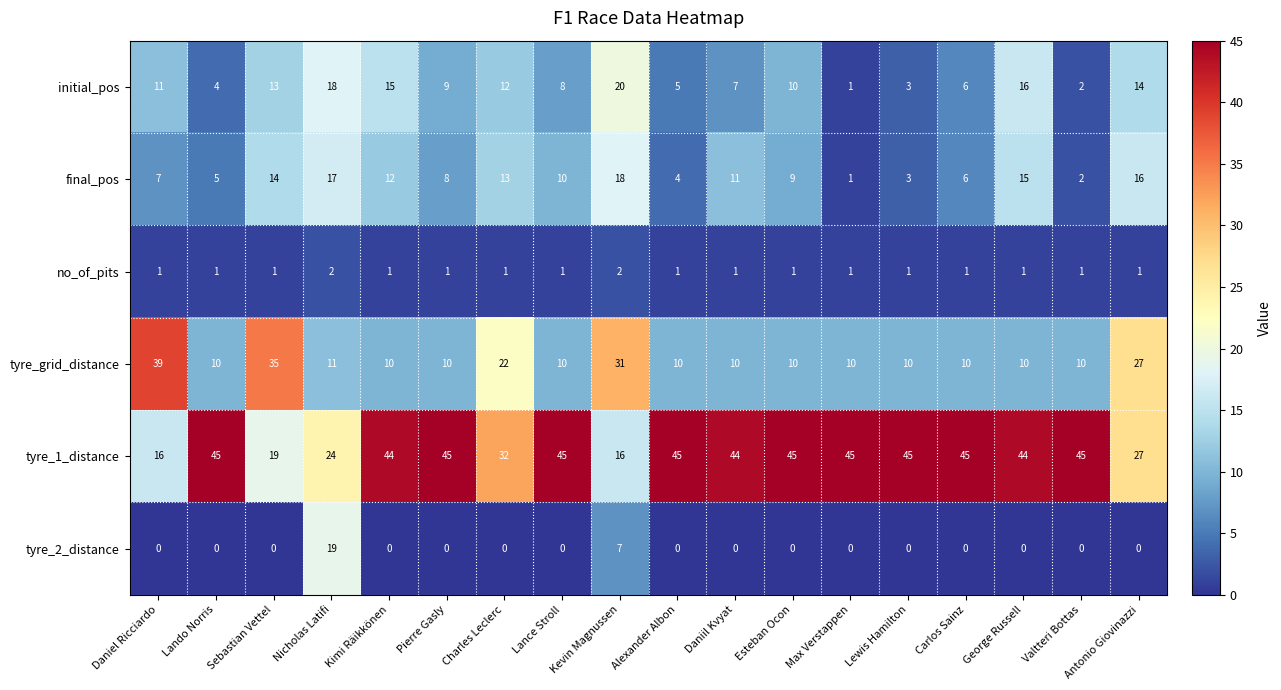

Is the value of tyre_grid_distance at Lance Stroll greater than the value of no_of_pits at Antonio Giovinazzi?

Yes